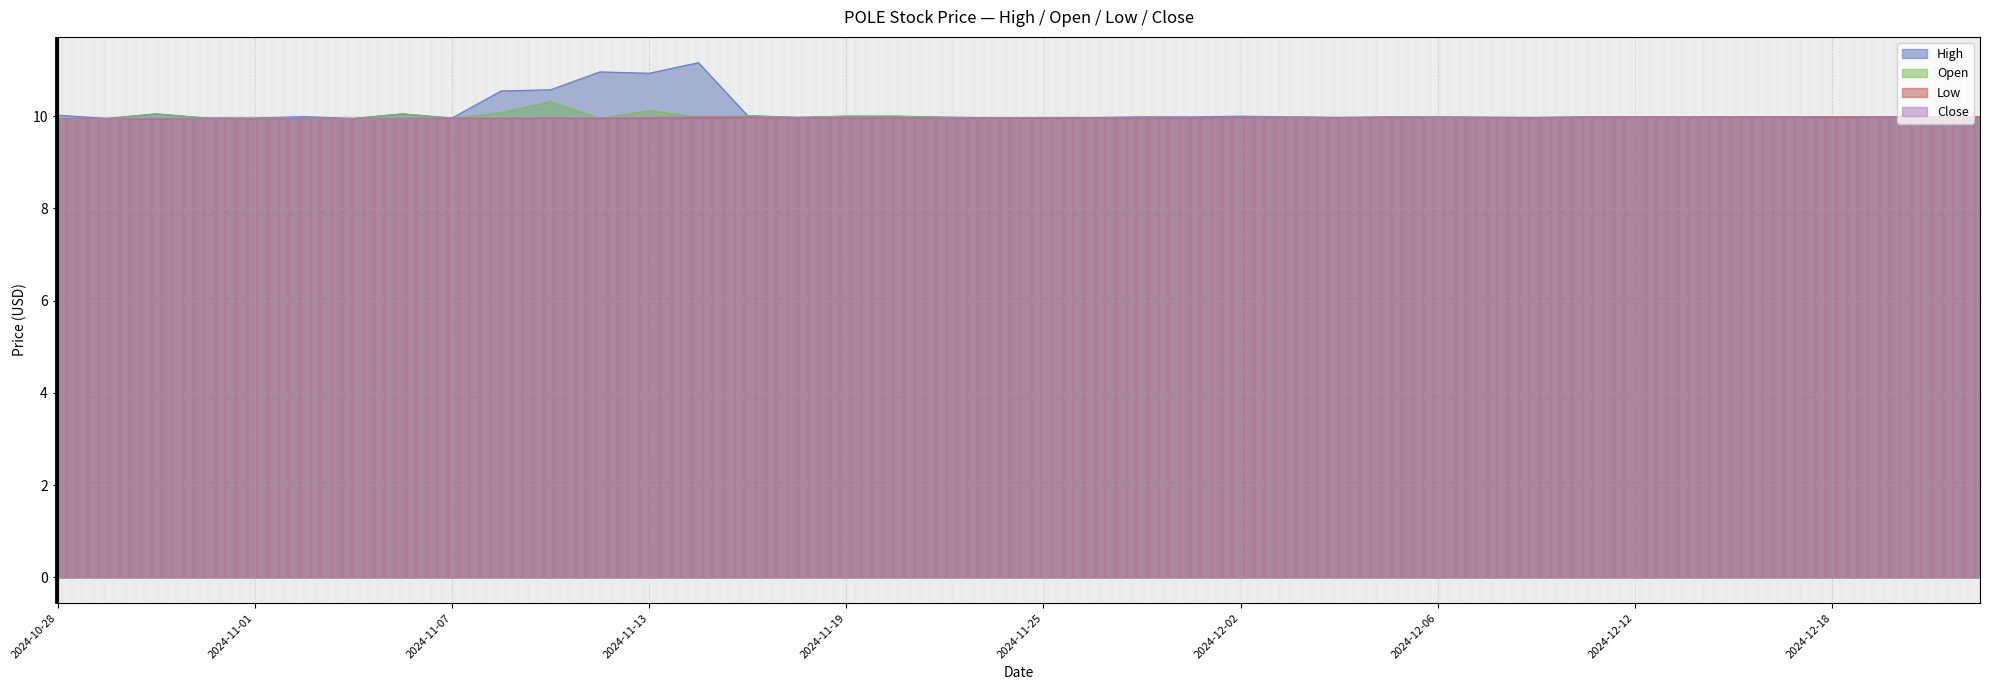

What is the average value of the Close series?

10.0